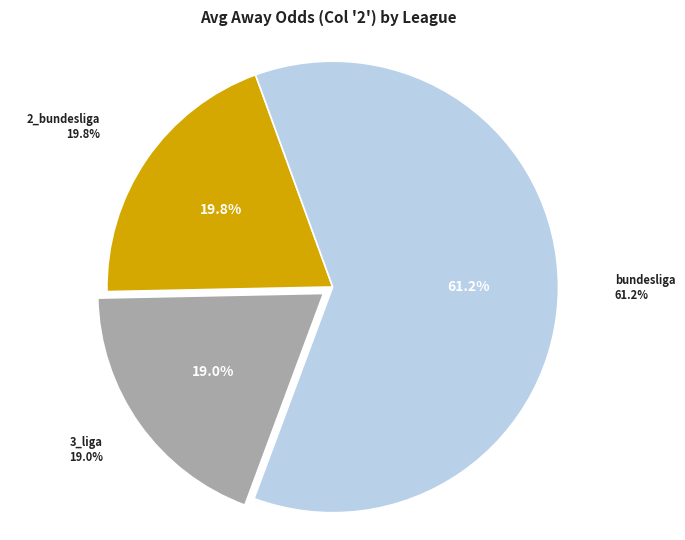

Rank the categories by value from lowest to highest.

3_liga, 2_bundesliga, bundesliga